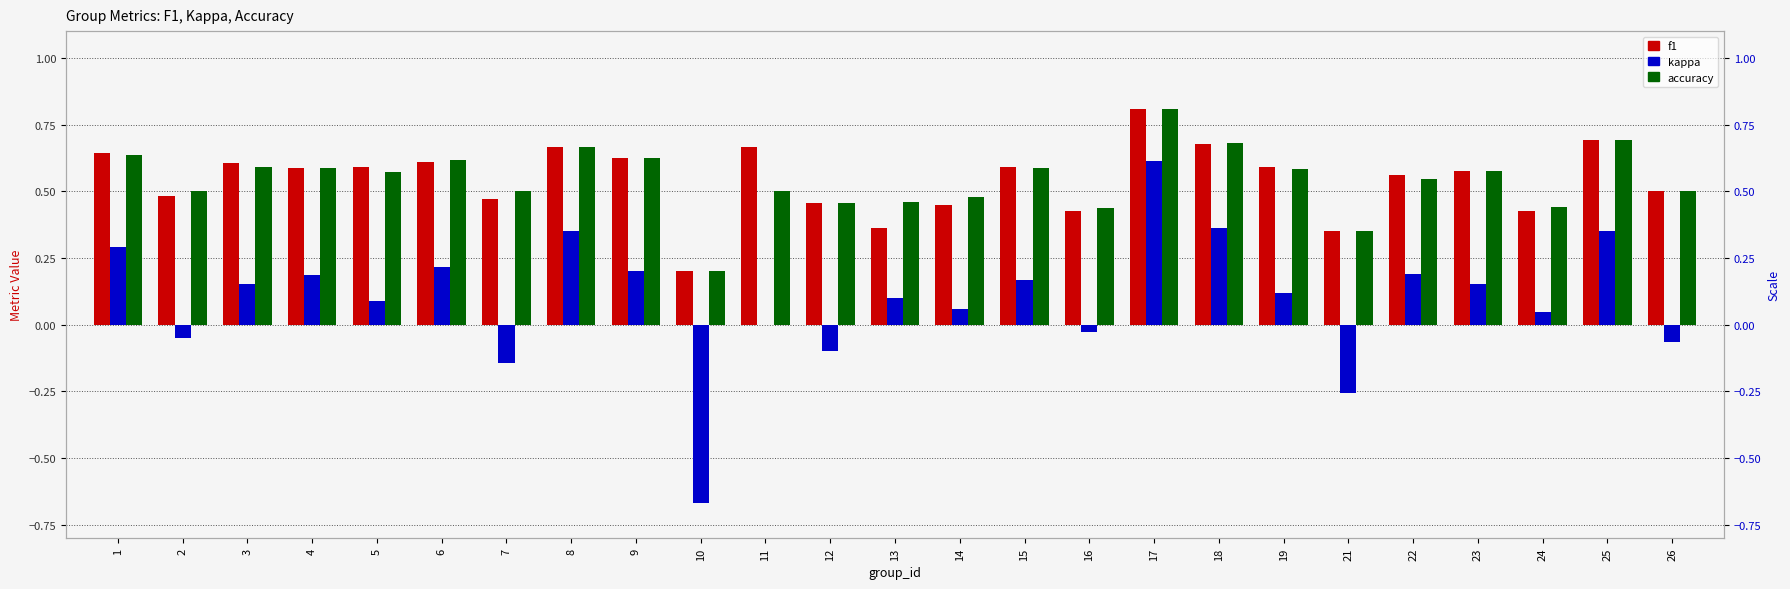

Rank the categories by f1 value from lowest to highest.

10, 21, 13, 24, 16, 14, 12, 7, 2, 26, 22, 23, 4, 5, 15, 19, 3, 6, 9, 1, 8, 11, 18, 25, 17